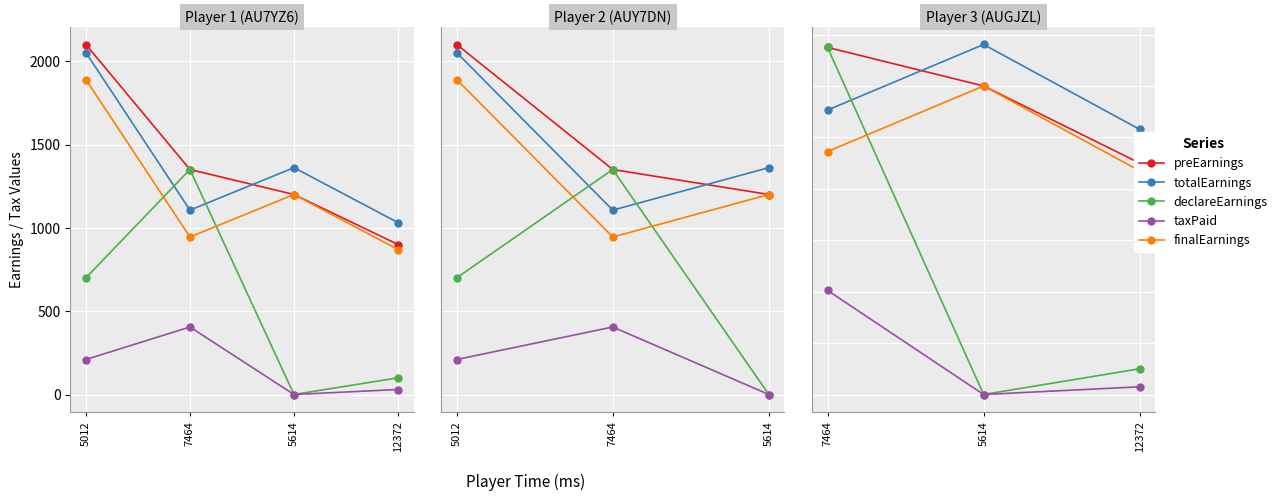

What position from the right is 5614?

2